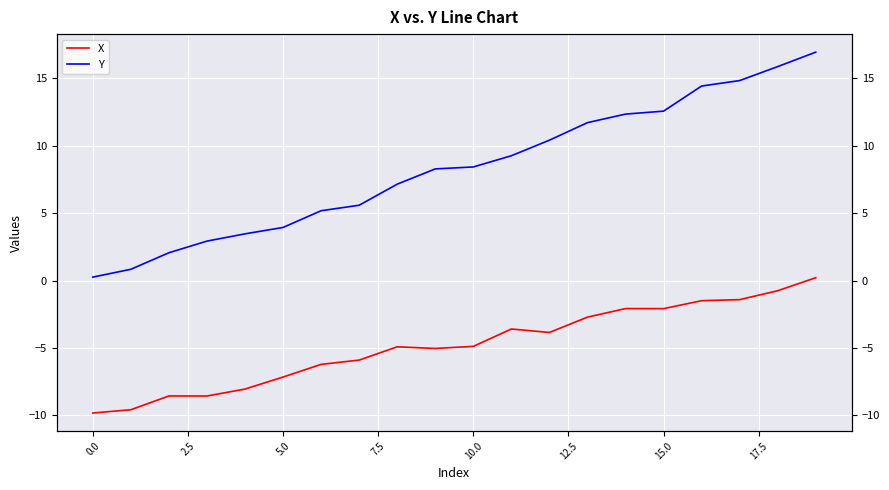

What value does the Y series have at 12?

10.4